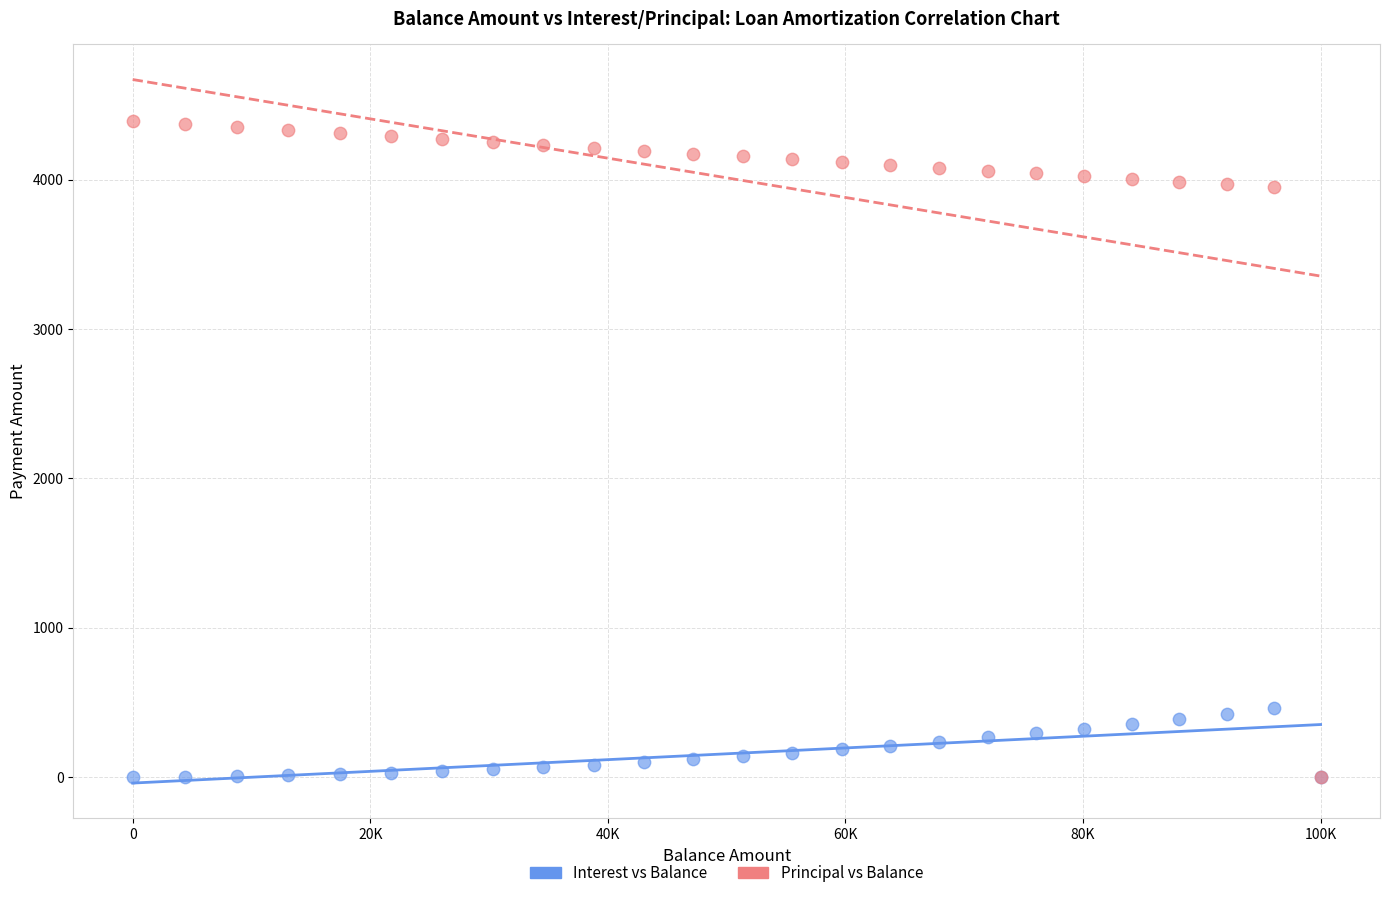

What are all the series names shown in the legend?

Interest vs Balance, Principal vs Balance